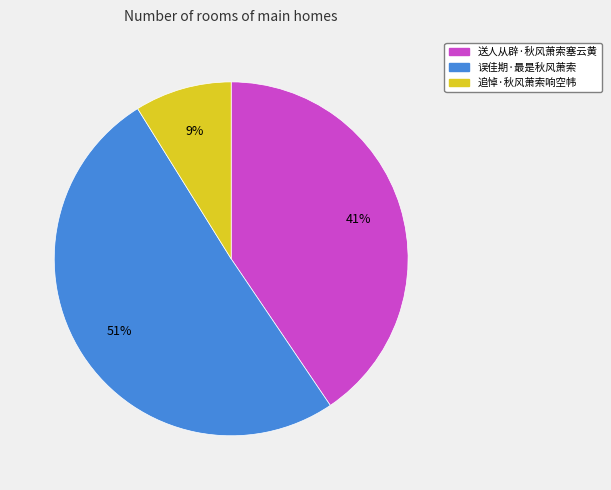

To the nearest percent, what is the difference between the largest and smallest slice percentages?

42%